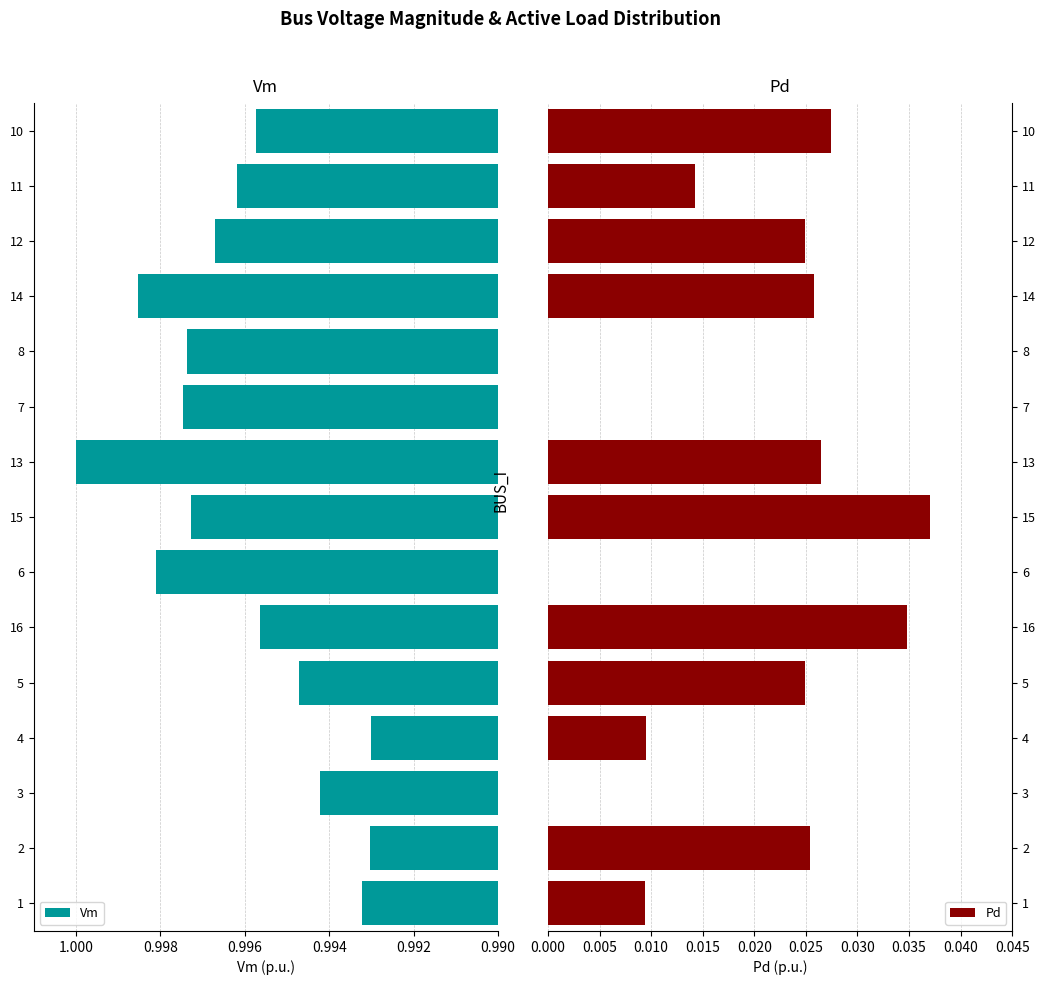

The value of Vm at 10 is 0.4. True or false?

False